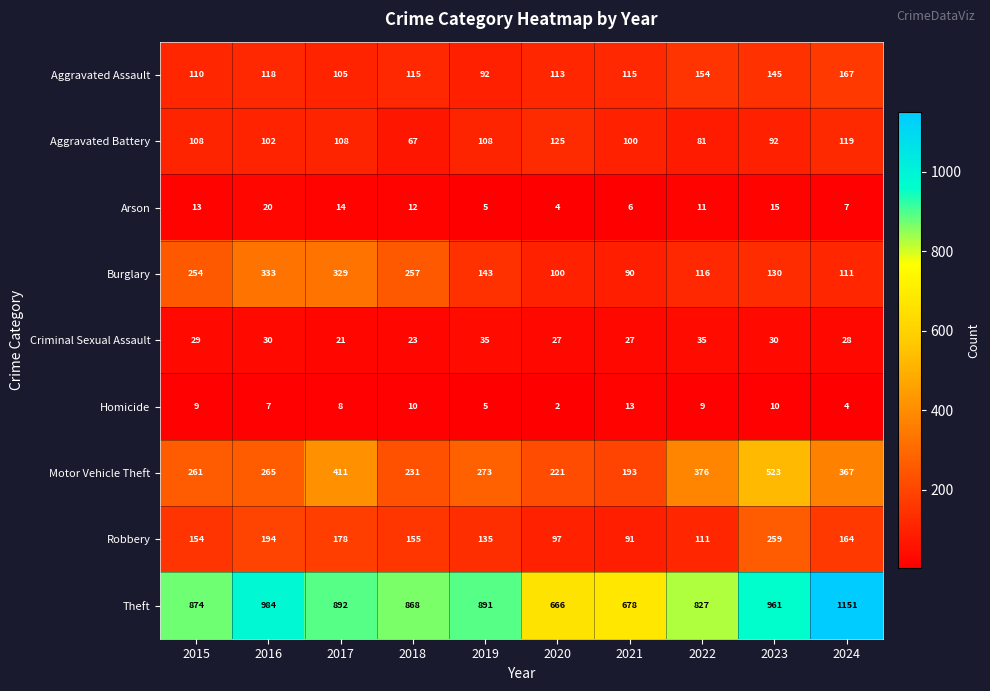

Which series has the widest spread of values?

Theft